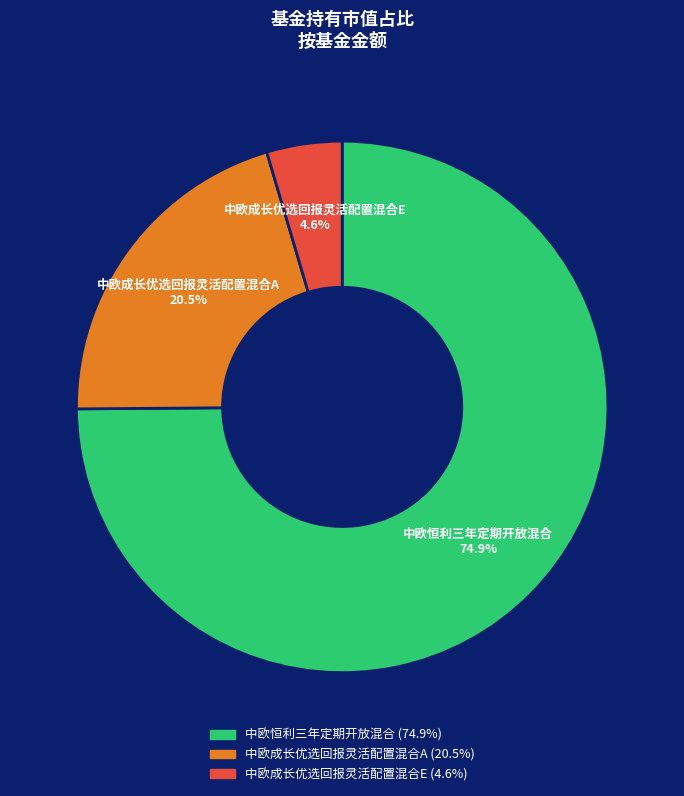

Which has a higher value, 中欧成长优选回报灵活配置混合E or 中欧成长优选回报灵活配置混合A?

中欧成长优选回报灵活配置混合A